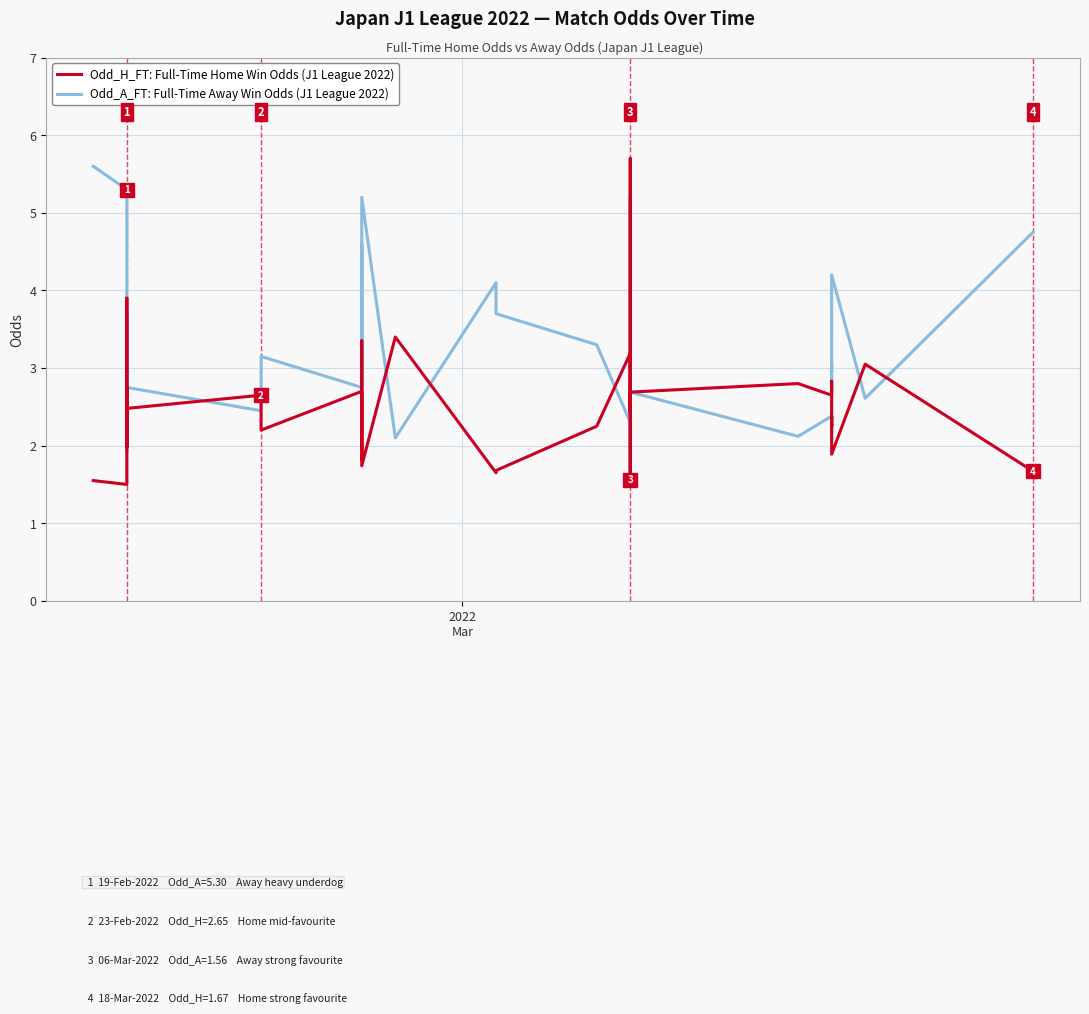

What is the difference between the maximum and second lowest values in the Odd_H_FT: Full-Time Home Win Odds (J1 League 2022) series?

4.2